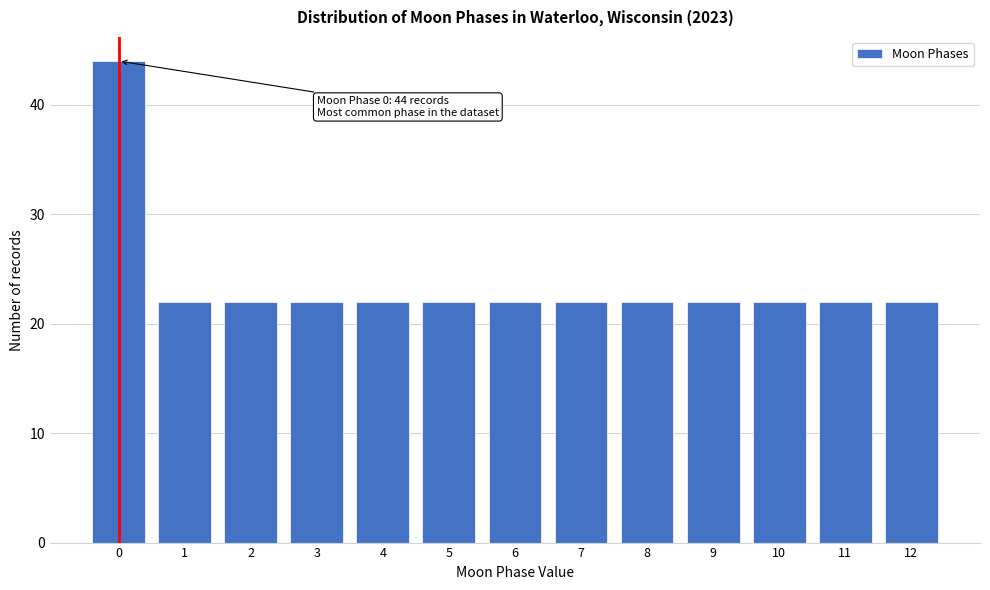

Reading right to left, what are all the values shown in this chart?

12=22	11=22	10=22	9=22	8=22	7=22	6=22	5=22	4=22	3=22	2=22	1=22	0=44